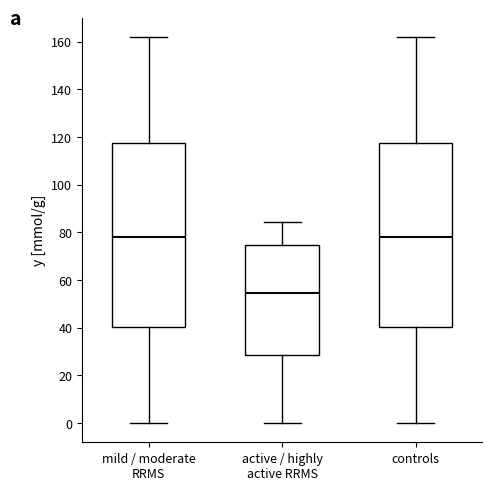

Reading left to right, transcribe this box plot: for each box, give where its median line is, the range the box spans, and where its two whiskers end, as read against the y-axis. The values are not printed on the chart, so give them approximately, as read against the axis.

mild / moderate RRMS: median 78, box 40 to 118, whiskers 0 to 162
active / highly active RRMS: median 54, box 28 to 74, whiskers 0 to 84
controls: median 78, box 40 to 118, whiskers 0 to 162